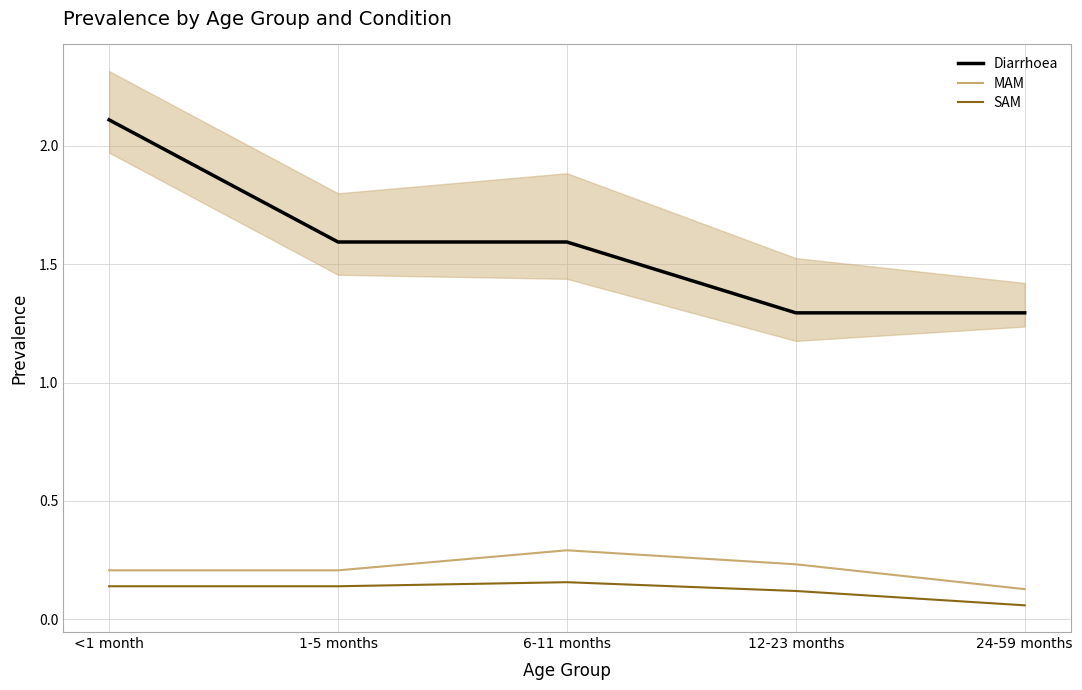

True or false: Diarrhoea has a value of 1.9 at 12-23 months.

False